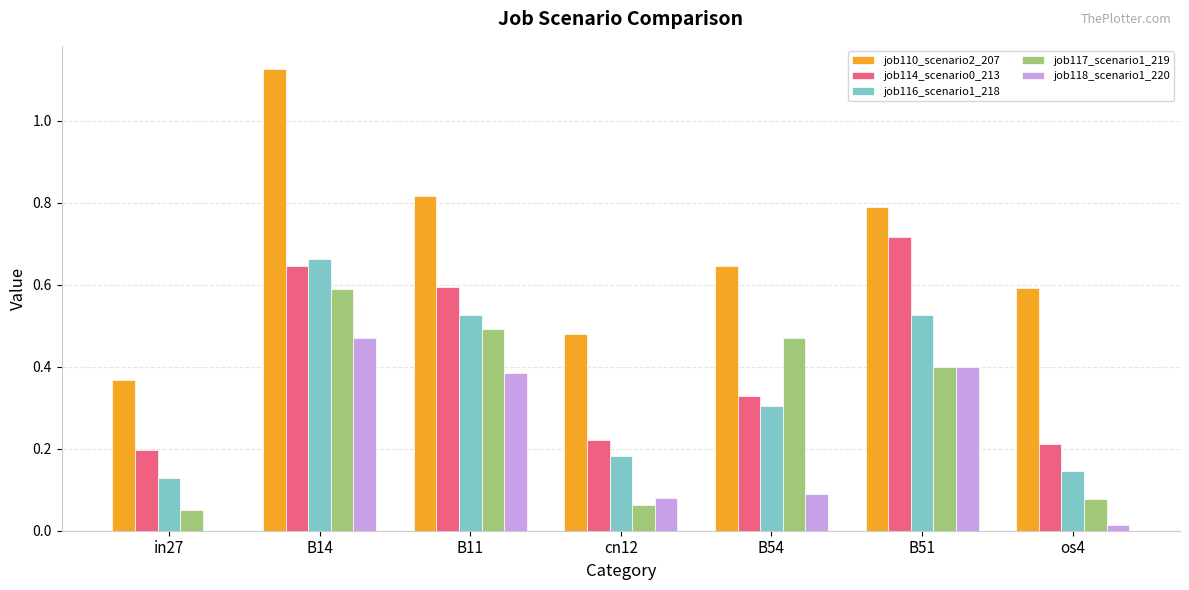

What is the sum of all job114_scenario0_213 values?

2.9